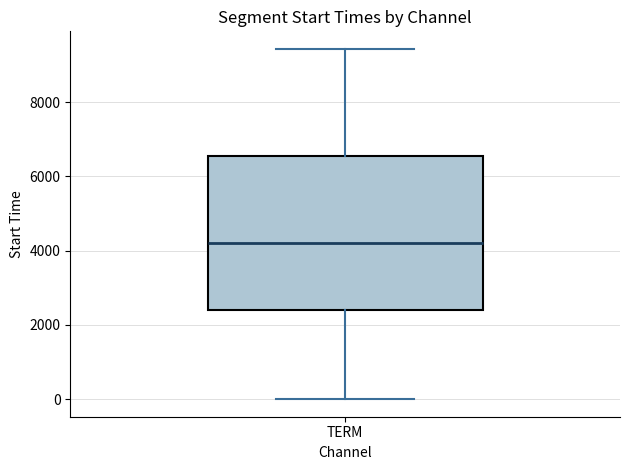

Where is the upper edge of the box for TERM on the y-axis? The values are not printed on the chart, so give them approximately, as read against the axis.

6600